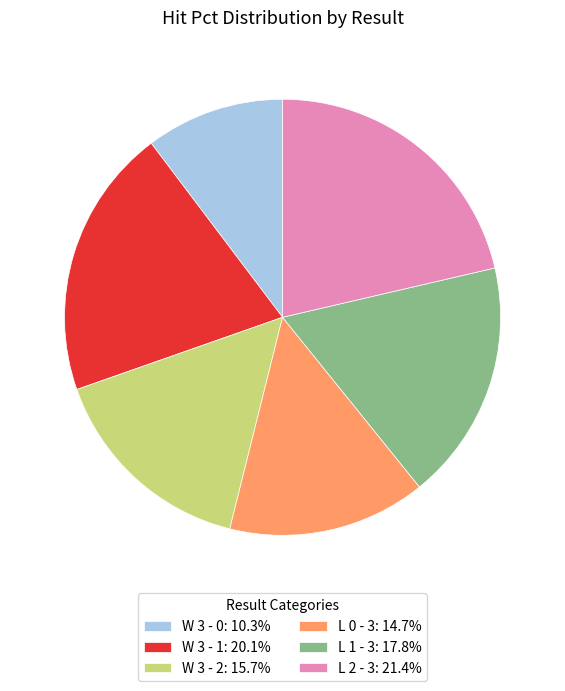

What is the ratio of the value at W 3 - 2: 15.7% to the value at W 3 - 1: 20.1%?

0.8